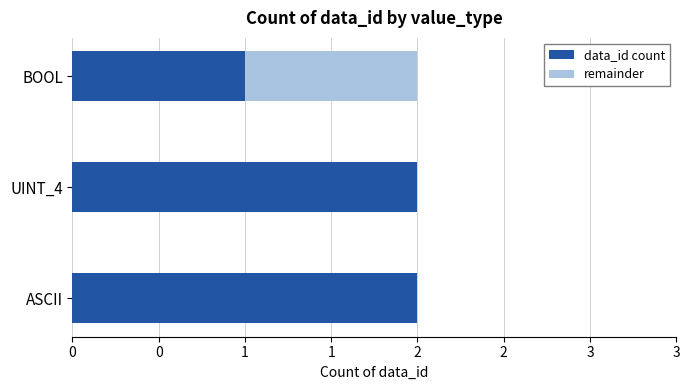

What is the value of the data_id count bar at the 1st from the left?

2